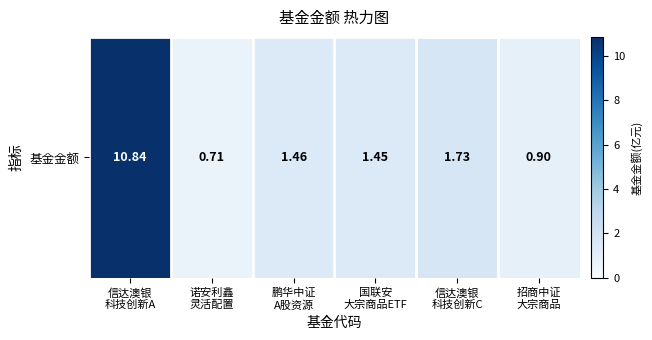

What is the difference between the second highest and minimum values?

1.0